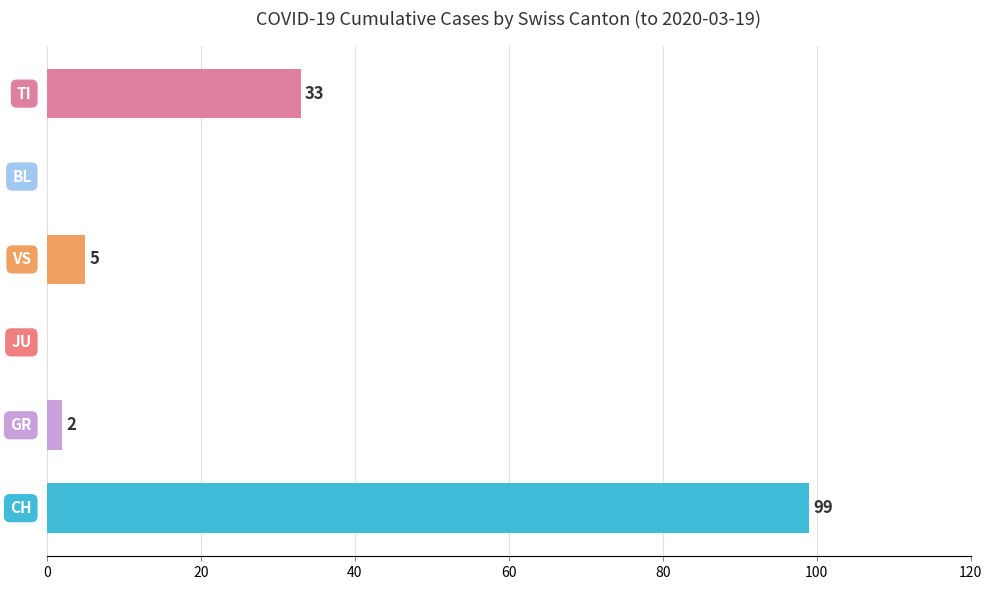

What is the sum of all values?

139